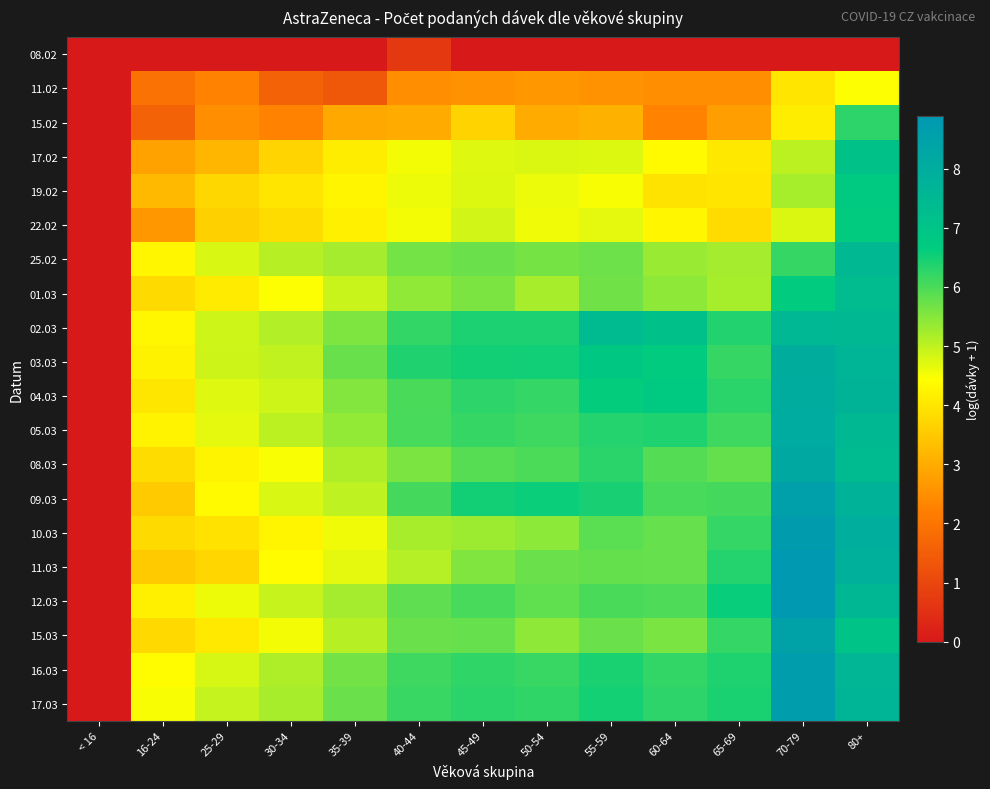

Rank the series by their maximum value, from lowest to highest.

08.02, 11.02, 15.02, 22.02, 19.02, 17.02, 01.03, 25.02, 02.03, 03.03, 04.03, 05.03, 08.03, 15.03, 09.03, 16.03, 17.03, 10.03, 11.03, 12.03